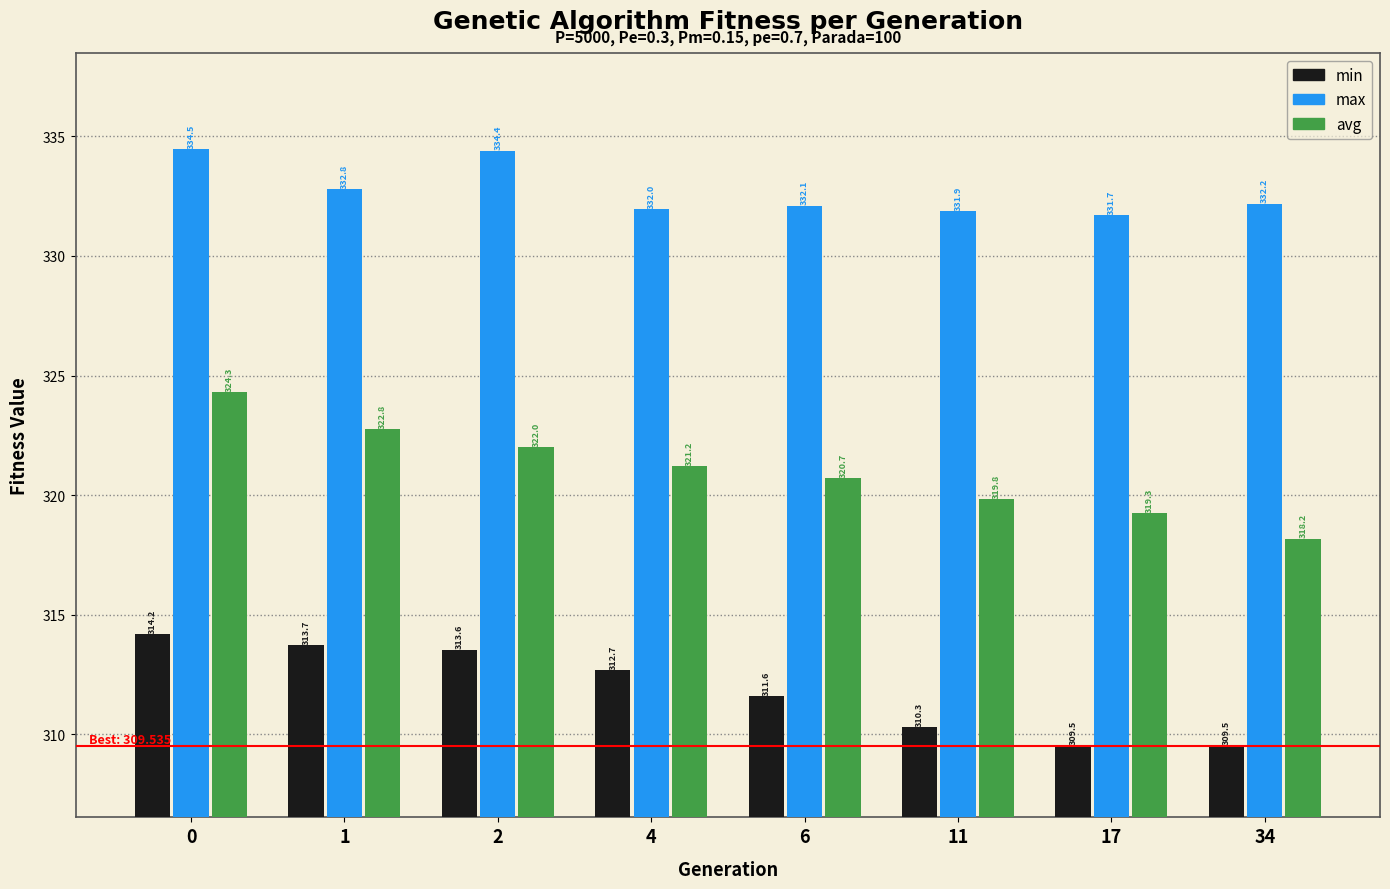

How many bars are there in total?

24